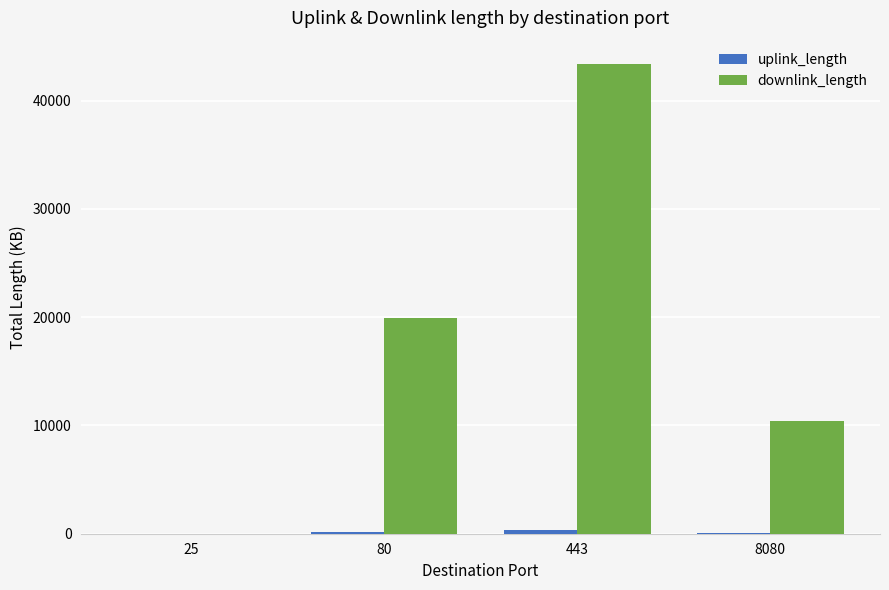

Which series has the largest total across all categories?

downlink_length